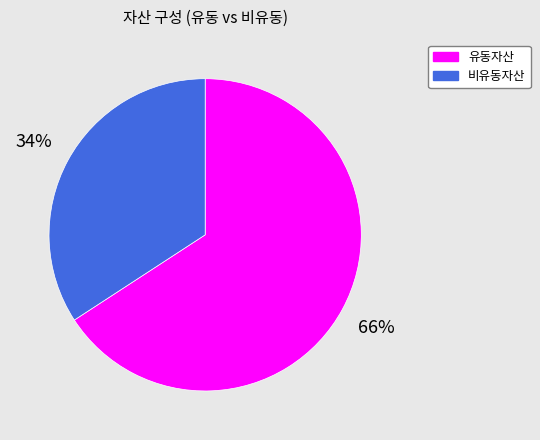

To the nearest percent, what is the difference between the 유동자산 and 비유동자산 slice percentages?

32%